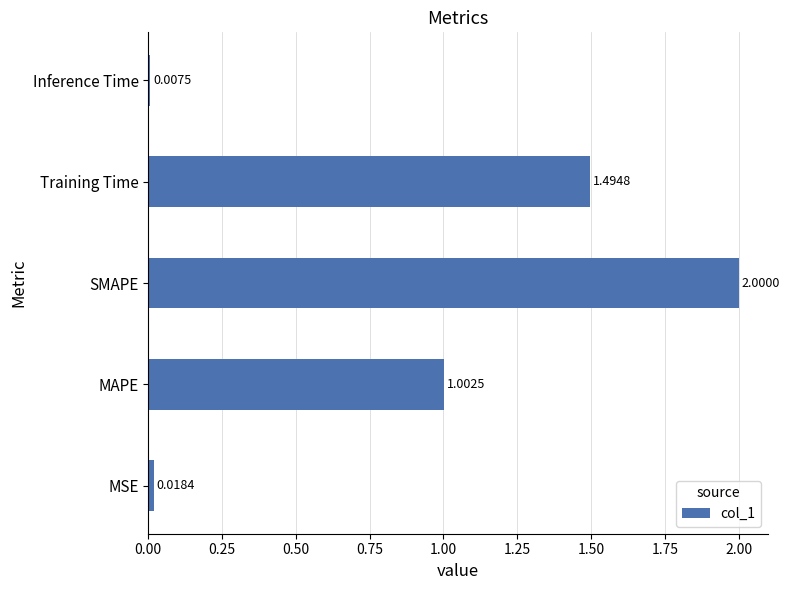

What is the change in value from MSE to SMAPE?

+2.0